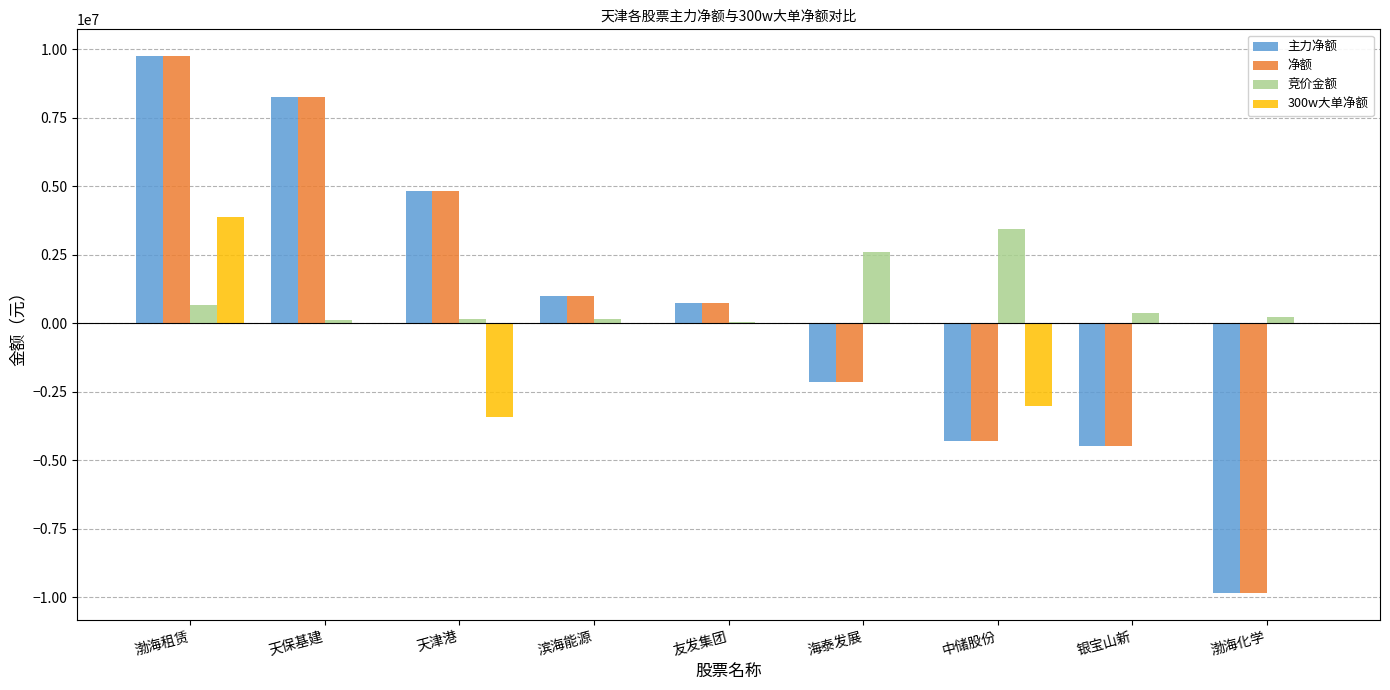

How many groups of bars are there?

9